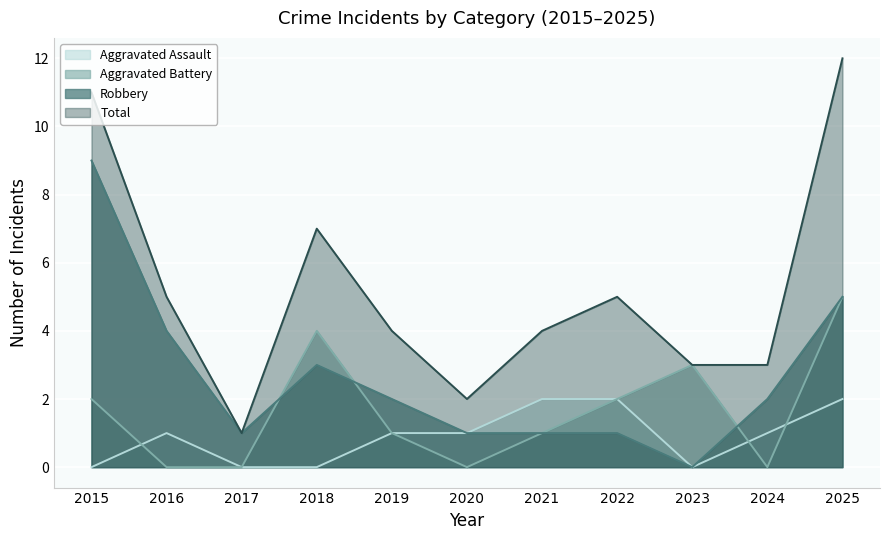

What is the value of the Robbery point at the 2nd from the left?

4